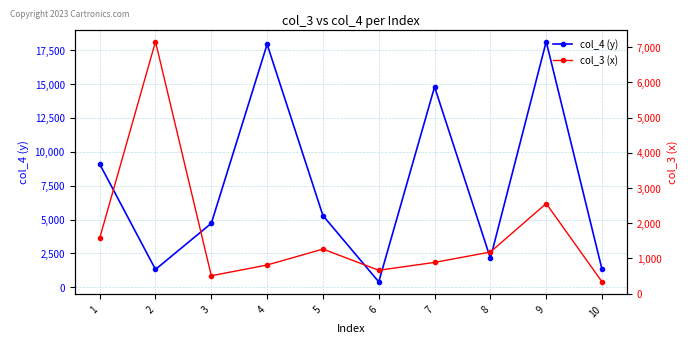

At how many categories does at least one series exceed 14200?

3